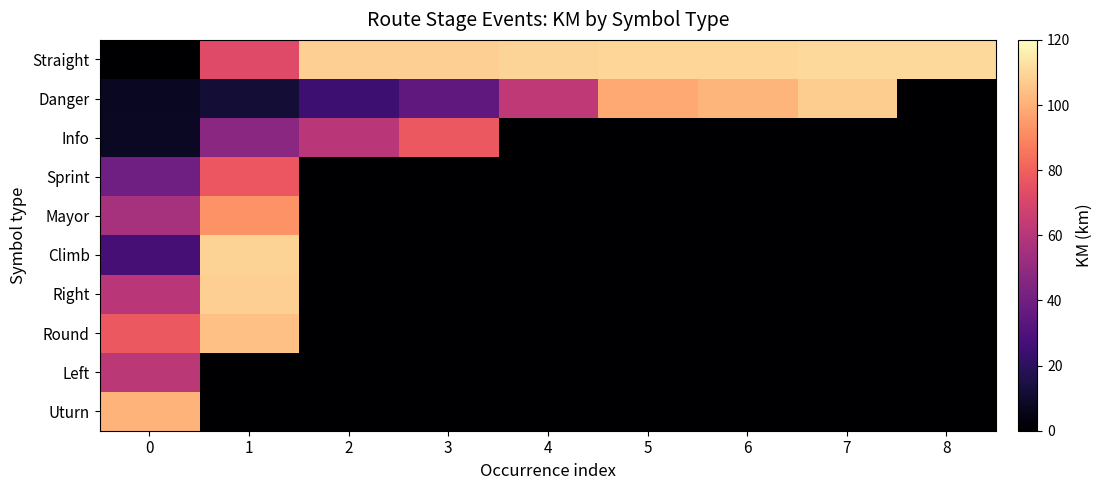

At which category is the sum across all series the highest?

1